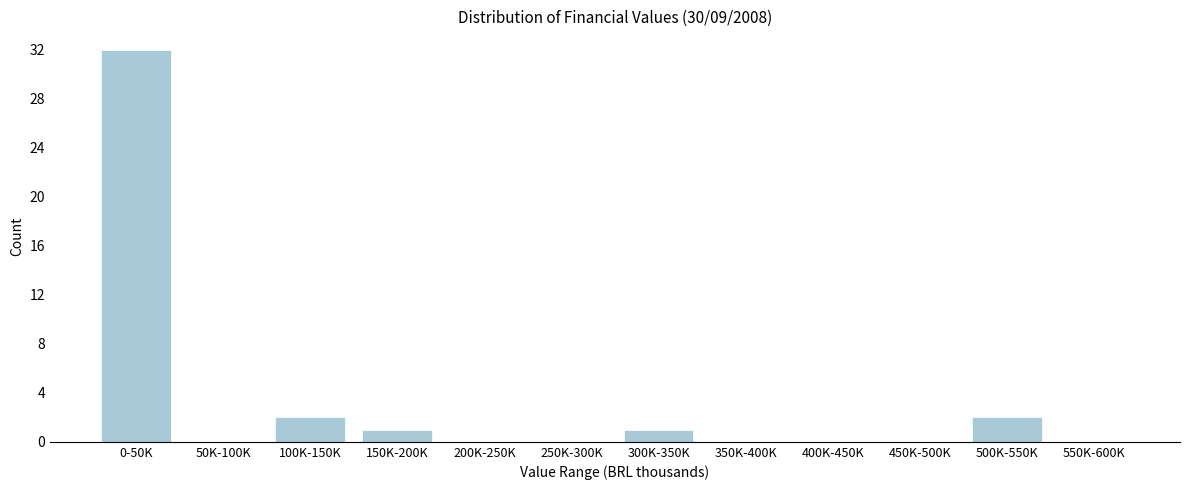

Reading right to left, list all the values displayed in this chart.

550K-600K=0	500K-550K=2	450K-500K=0	400K-450K=0	350K-400K=0	300K-350K=1	250K-300K=0	200K-250K=0	150K-200K=1	100K-150K=2	50K-100K=0	0-50K=32